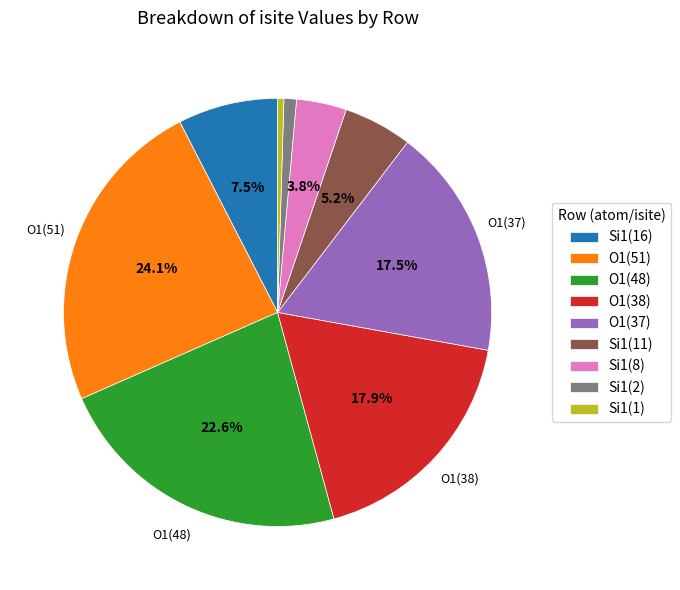

Is there a majority slice in this chart?

No